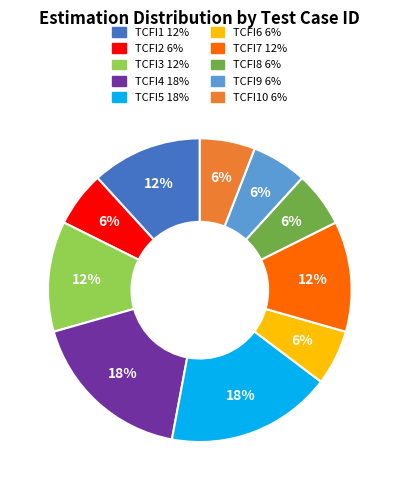

To the nearest percent, what is the difference between the largest and smallest slice percentages?

12%